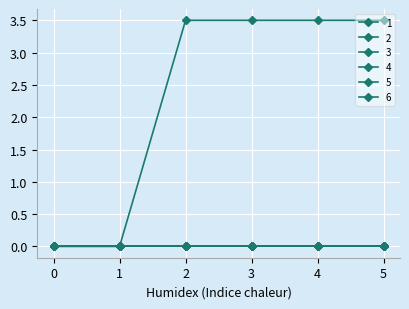

Does the chart have visible grid lines?

Yes